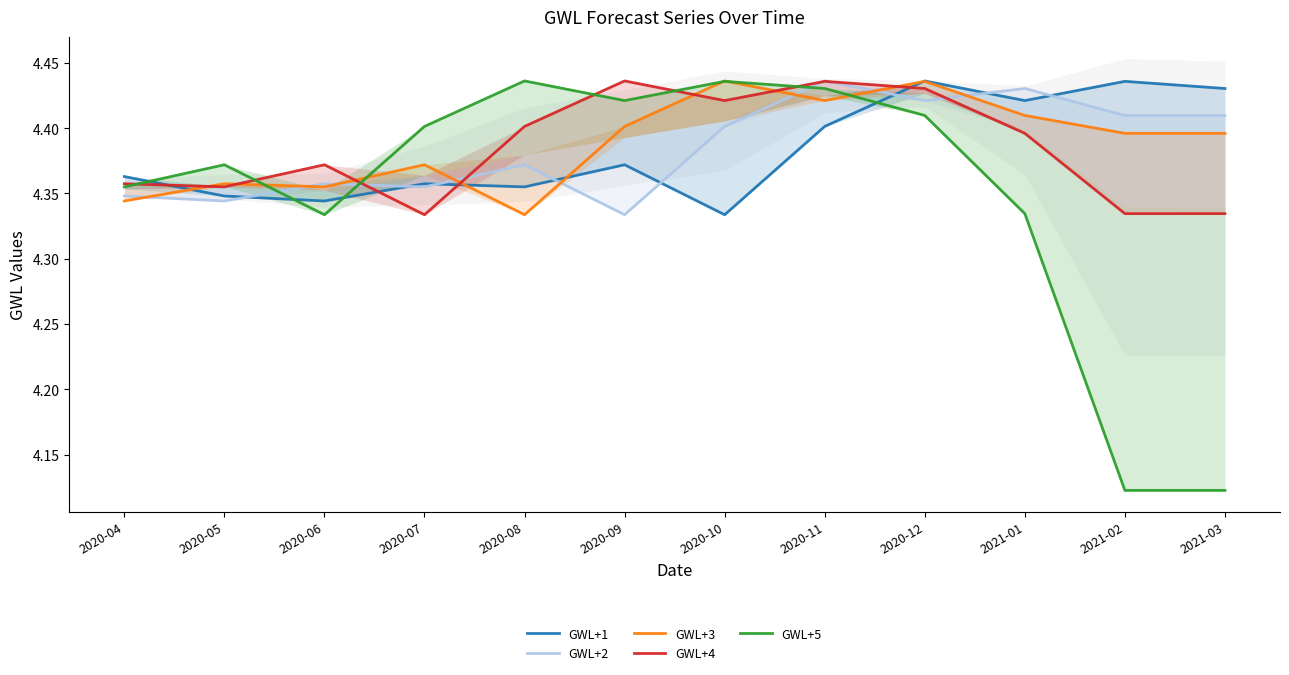

Which series changed the most between 2020-04 and 2020-11?

GWL+2